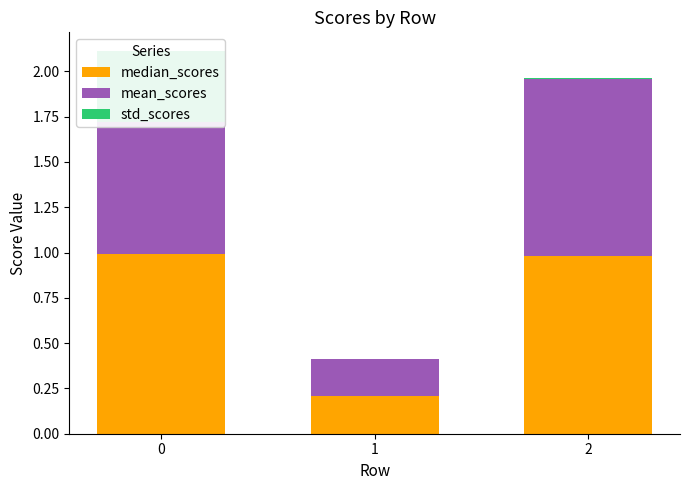

How many bars are there in total?

9